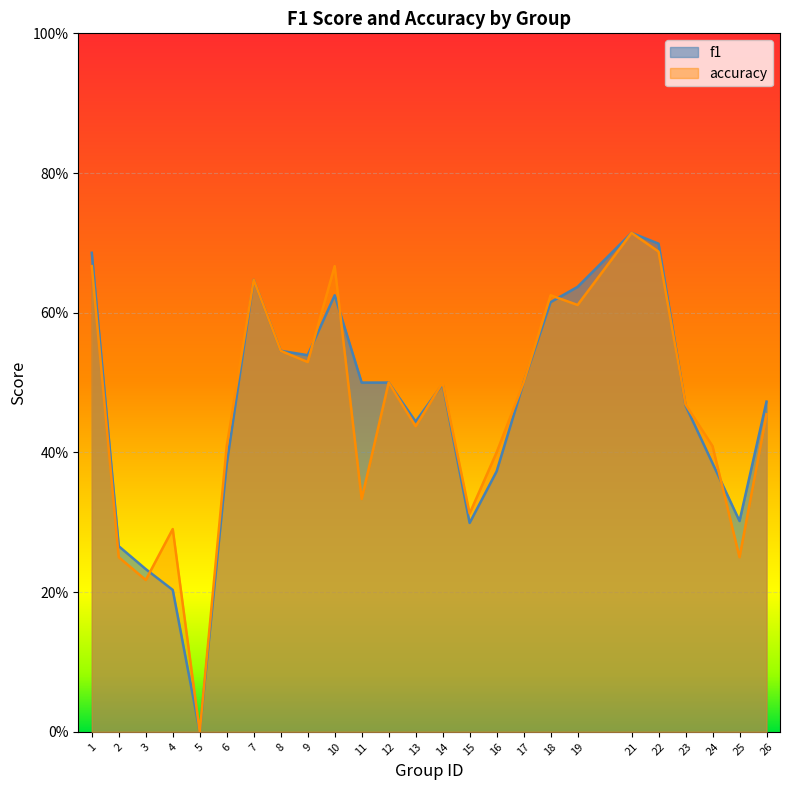

In accuracy, how many points are lower than both neighbors (excluding endpoints)?

8